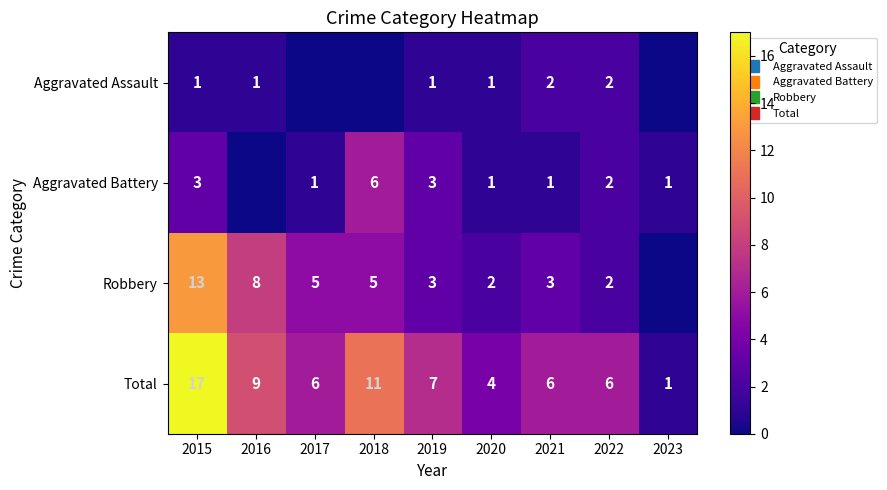

Is the value of Aggravated Assault at 2021 greater than the value of Aggravated Battery at 2020?

Yes